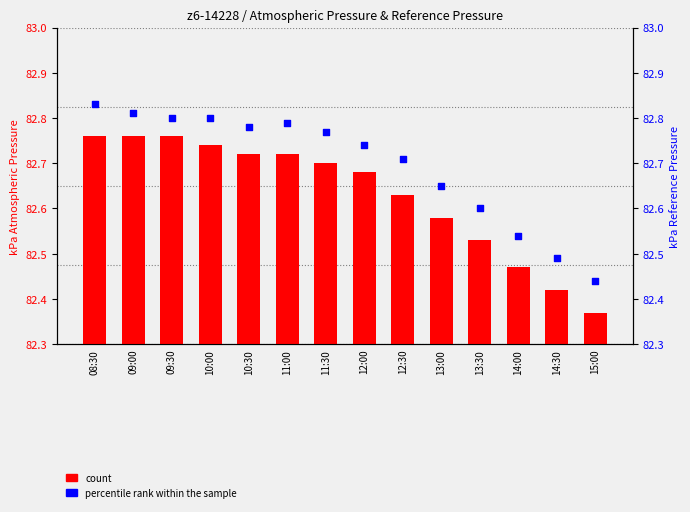

Which series has the widest spread of Y values?

count